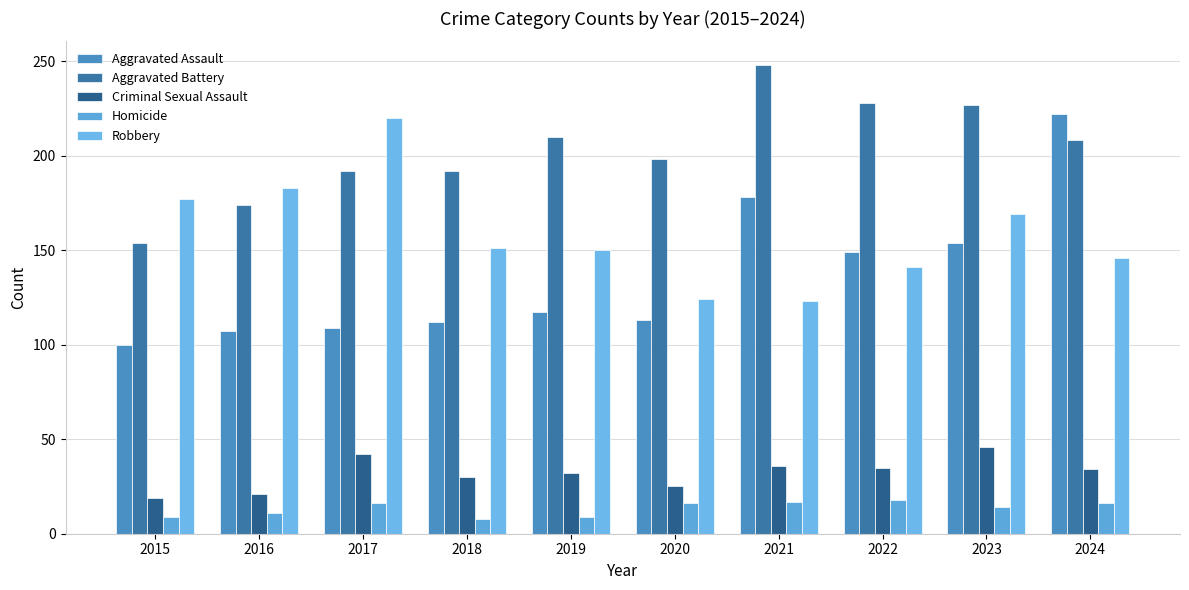

The value of Homicide at 2017 is 16. True or false?

True